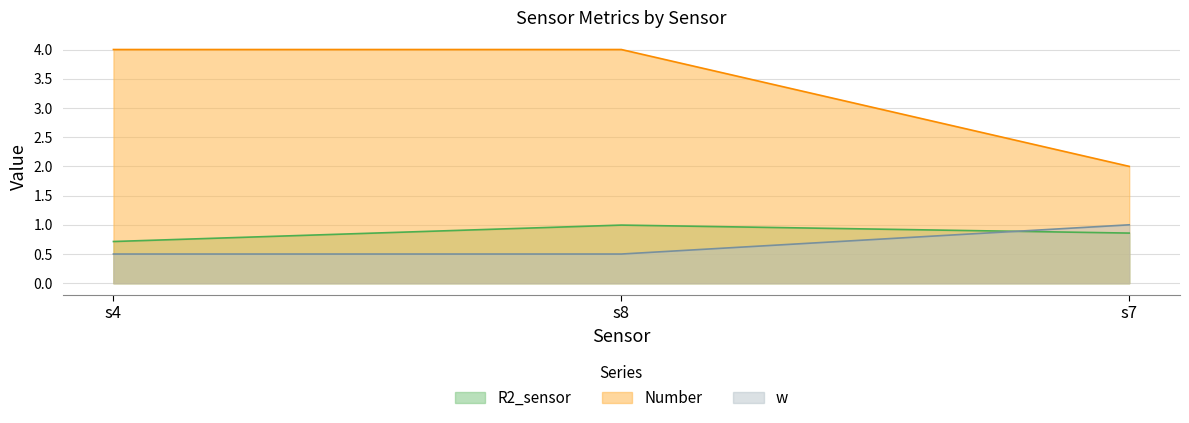

Which series has the widest spread of values?

Number